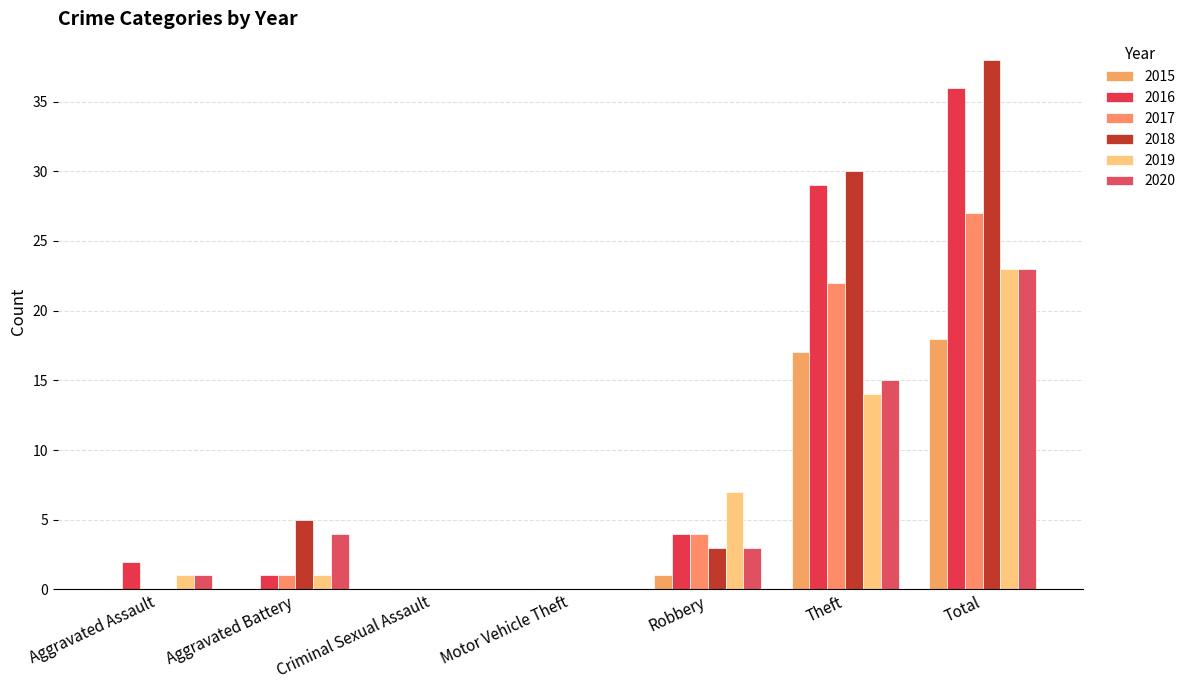

Which series has the largest range (max minus min)?

2018